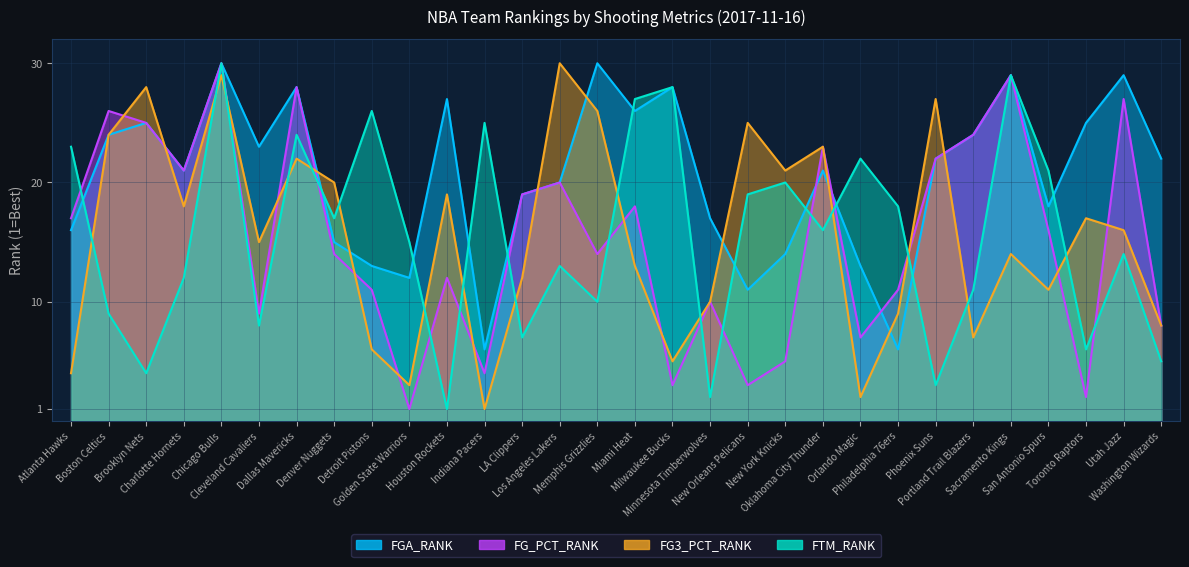

What is the value of the FG3_PCT_RANK point at the 3rd from the left?

28